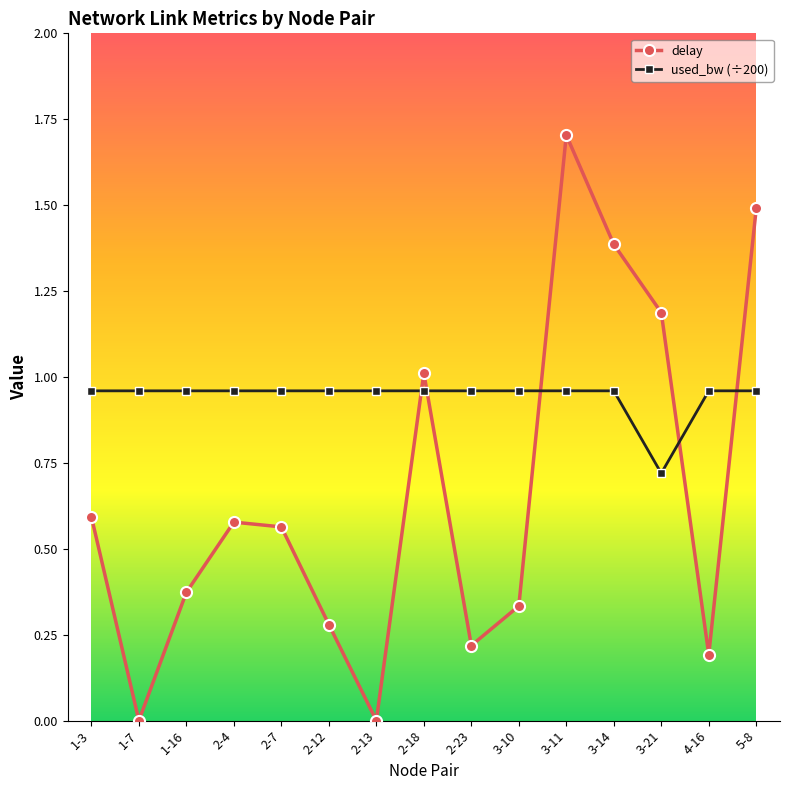

What is the approximate value of delay at 4-16?

0.2